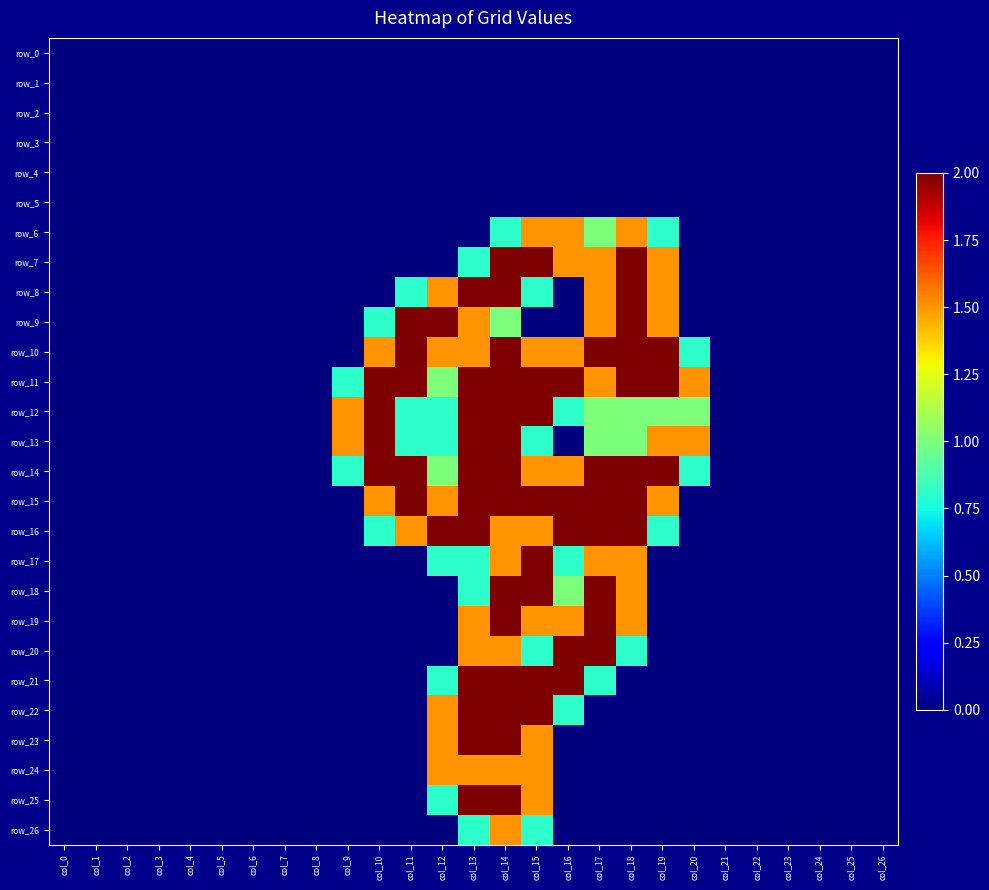

What is the maximum value for row_17?

2.0